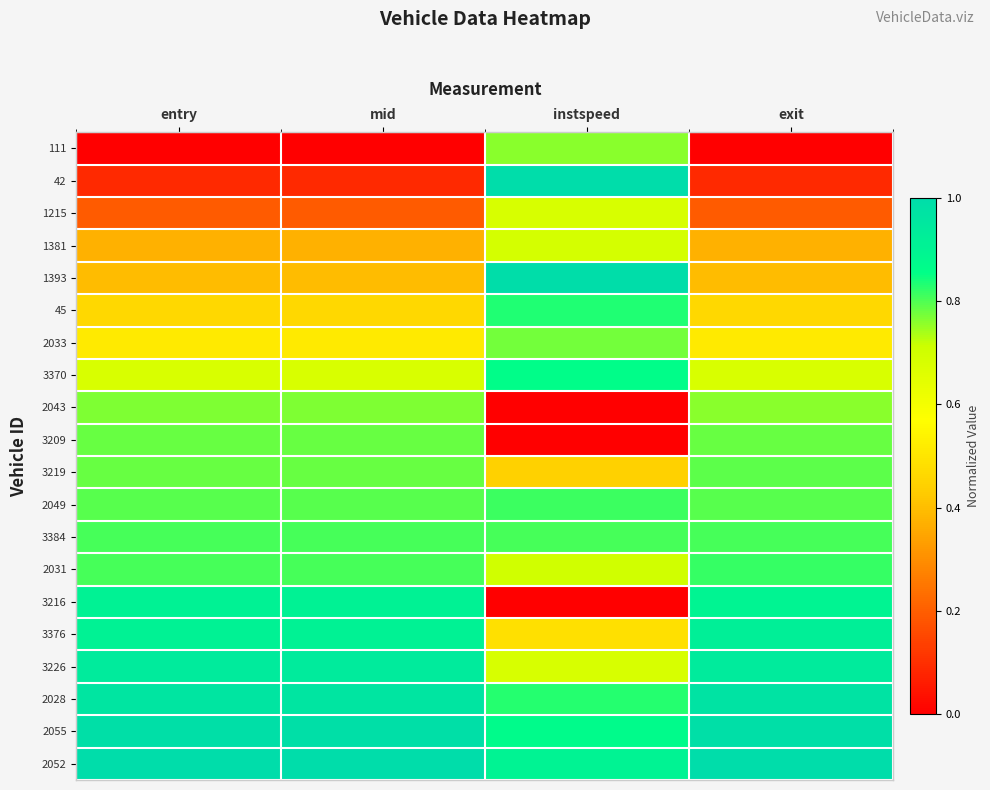

At entry, list the series in order from smallest to largest.

111, 42, 1215, 1381, 1393, 45, 2033, 3370, 2043, 3209, 3219, 2049, 3384, 2031, 3216, 3376, 3226, 2028, 2055, 2052